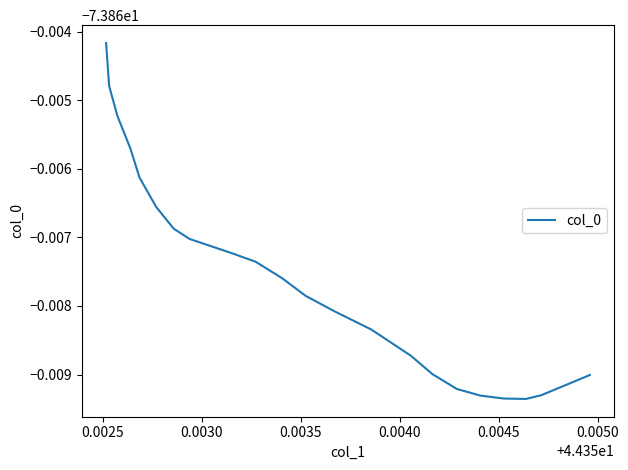

Count the number of data series in this chart.

1